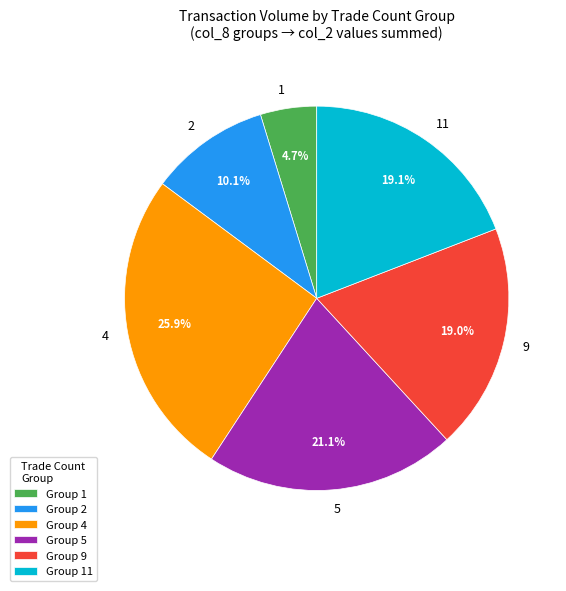

What percentage do 5 and 11 together represent?

40.2%